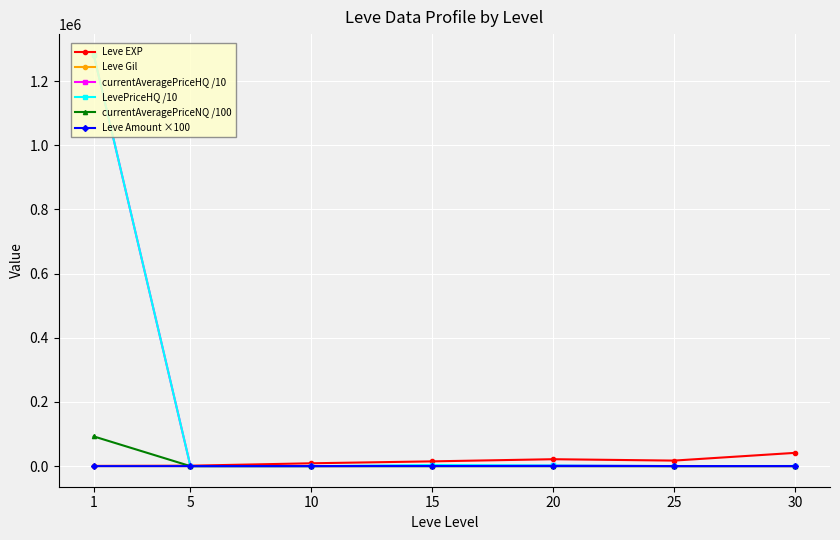

Reading right to left, extract all data points from this chart.

Leve EXP: 41410.0	17310.0	21600.0	14920.0	8930.0	1420.0	800.0
Leve Gil: 372.0	126.0	281.0	172.0	169.0	140.0	113.0
currentAveragePriceHQ /10: 168.4	52.5	2333.3	1200.0	0.0	150.0	1282291.2
LevePriceHQ /10: 505.2	157.5	2333.3	3600.0	0.0	150.0	1282291.2
currentAveragePriceNQ /100: 1.2	0.0	149.0	7.5	9.0	0.5	92705.4
Leve Amount ×100: 300.0	300.0	300.0	300.0	300.0	100.0	100.0